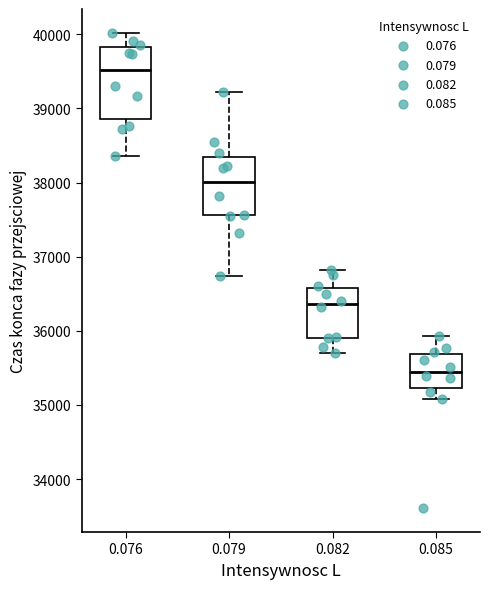

Reading left to right, transcribe this box plot: for each box, give where its median line is, the range the box spans, and where its two whiskers end, as read against the y-axis. The values are not printed on the chart, so give them approximately, as read against the axis.

0.076: median 39500, box 38900 to 39800, whiskers 38400 to 40000
0.079: median 38000, box 37600 to 38400, whiskers 36700 to 39200
0.082: median 36400, box 35900 to 36600, whiskers 35700 to 36800
0.085: median 35400, box 35200 to 35700, whiskers 35100 to 35900